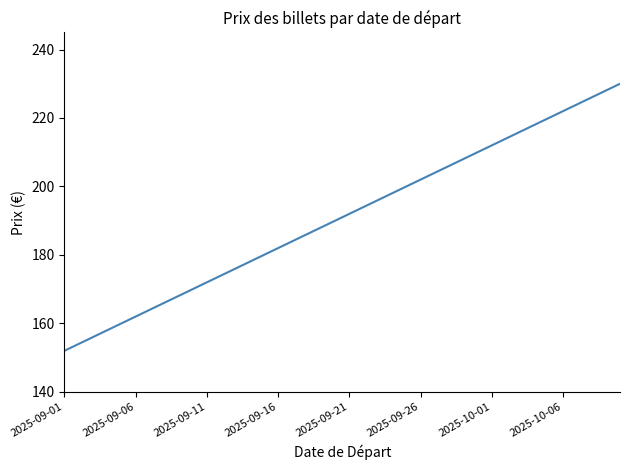

Reading left to right, what are all the values shown in this chart?

152	154	156	158	160	162	164	166	168	170	172	174	176	178	180	182	184	186	188	190	192	194	196	198	200	202	204	206	208	210	212	214	216	218	220	222	224	226	228	230